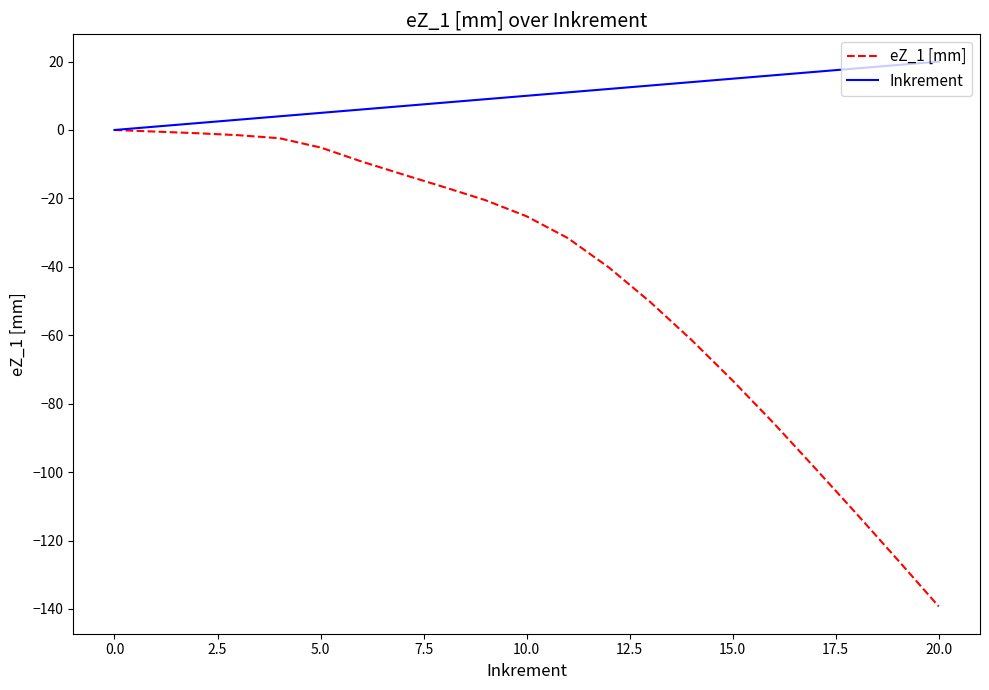

Which series has the widest spread of values?

eZ_1 [mm]